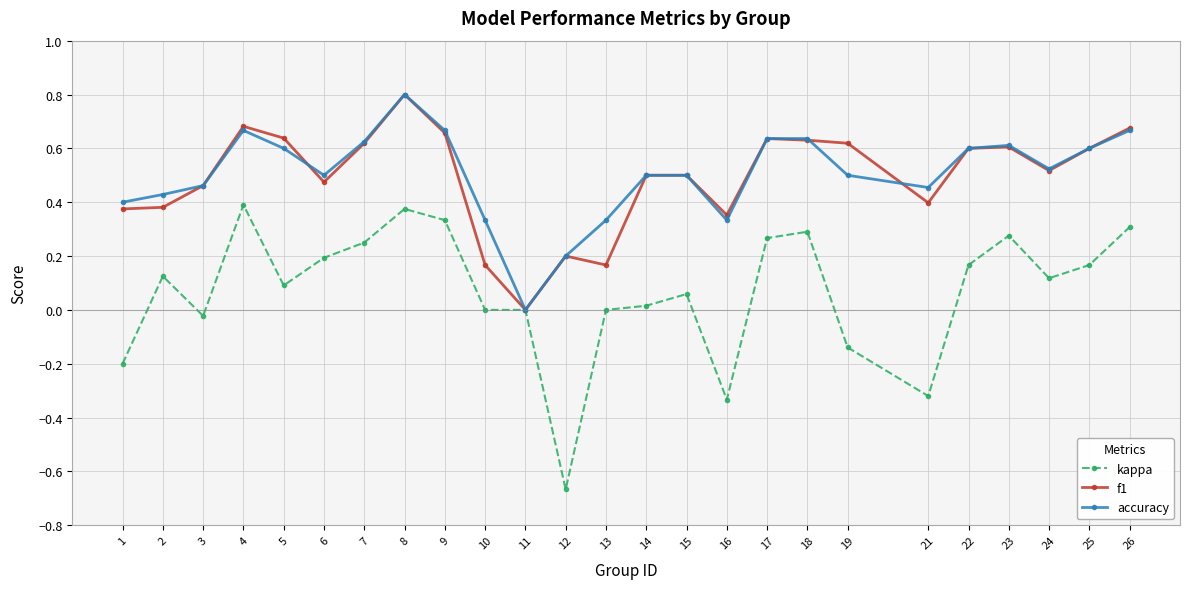

What is the total value across all series at 25?

1.4